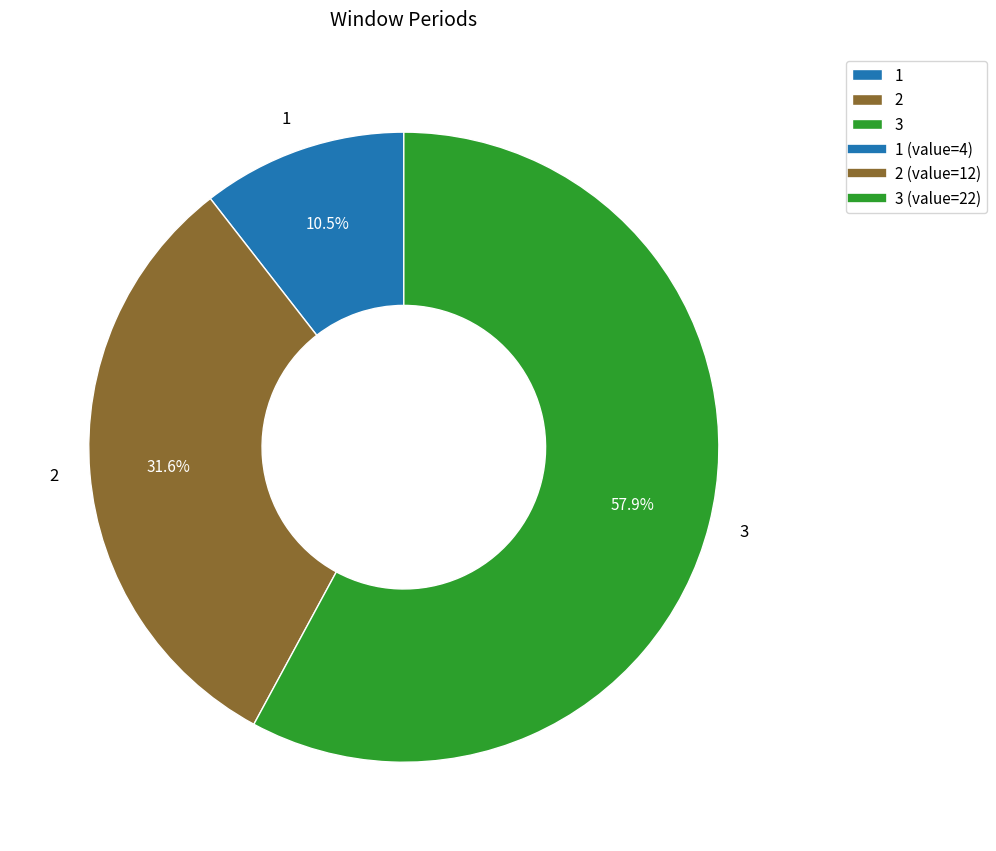

To the nearest percent, what is the difference between the 1 and 3 slice percentages?

47%